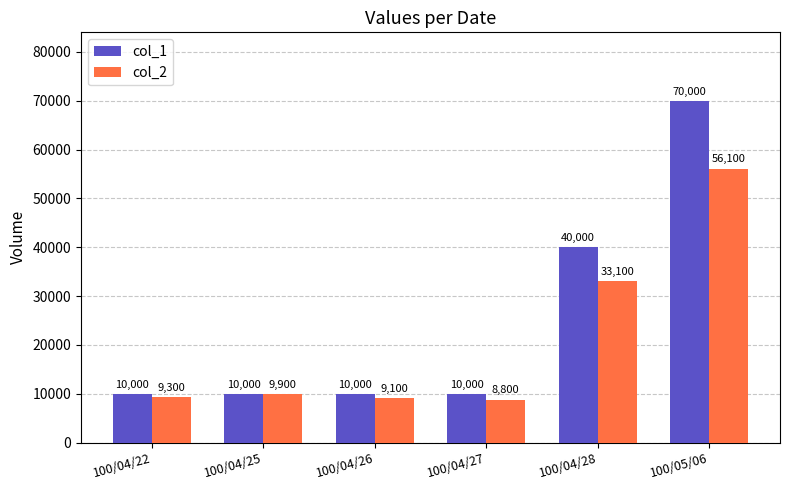

Reading left to right, transcribe all the data shown in this chart.

col_1: 100/04/22=10000	100/04/25=10000	100/04/26=10000	100/04/27=10000	100/04/28=40000	100/05/06=70000
col_2: 100/04/22=9300	100/04/25=9900	100/04/26=9100	100/04/27=8800	100/04/28=33100	100/05/06=56100